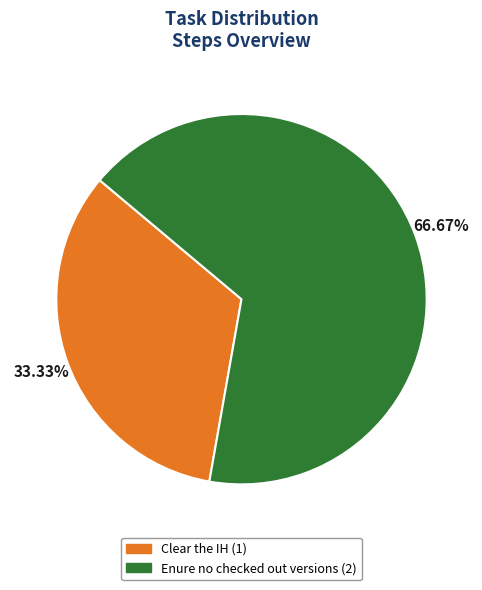

What is the largest slice in the pie chart?

Enure no checked out versions